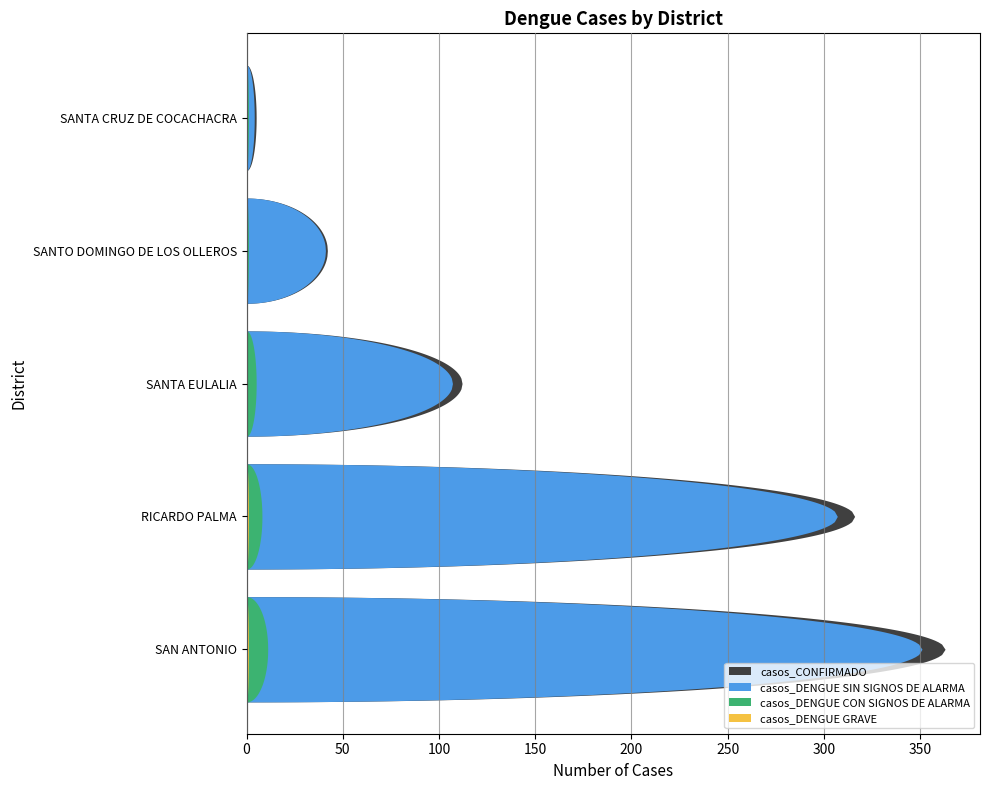

Does the chart have visible grid lines?

Yes